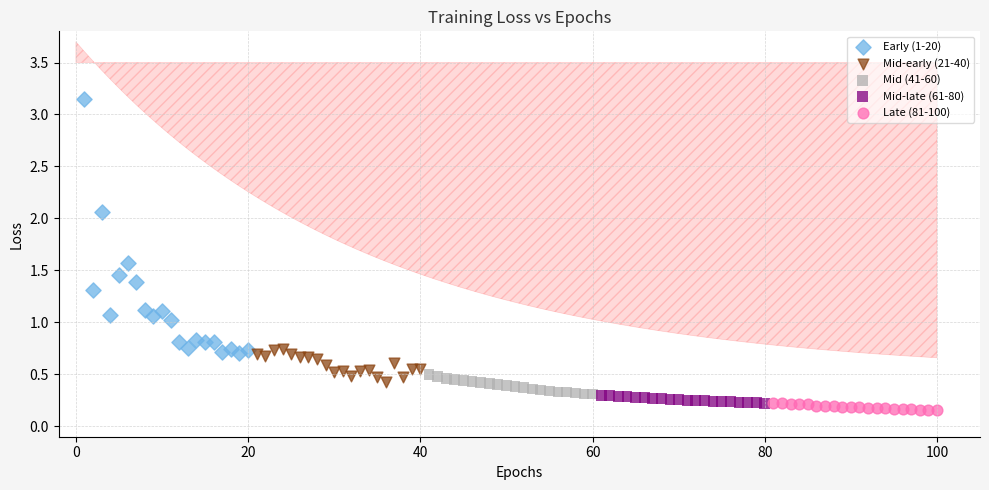

Which series reaches the maximum Y coordinate?

Early (1-20)